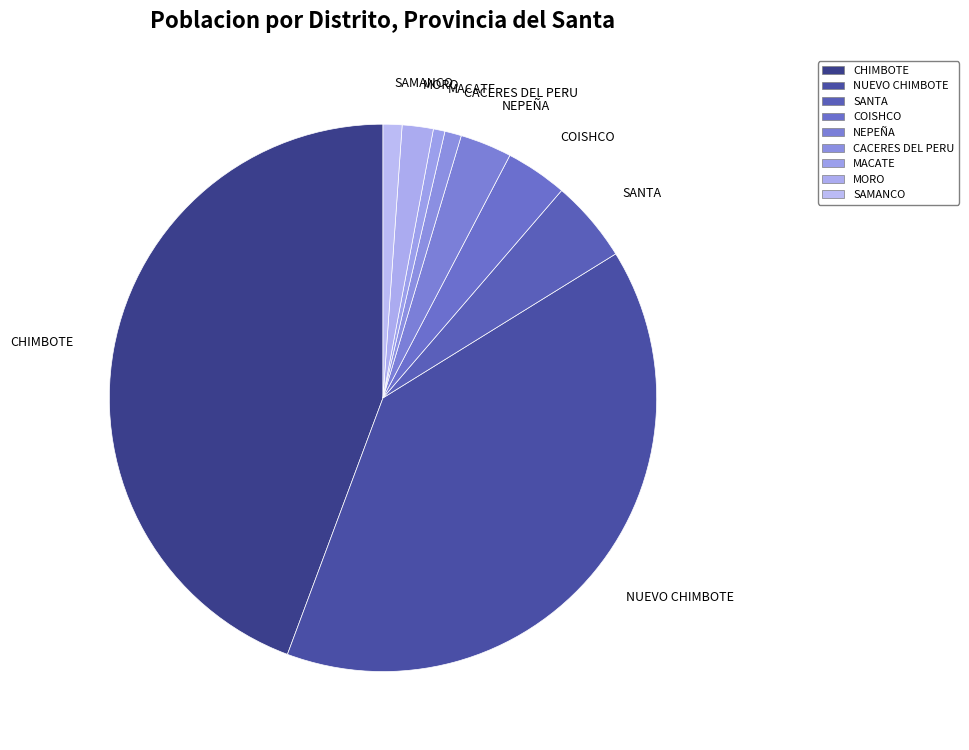

Which has a higher value, NUEVO CHIMBOTE or MACATE?

NUEVO CHIMBOTE